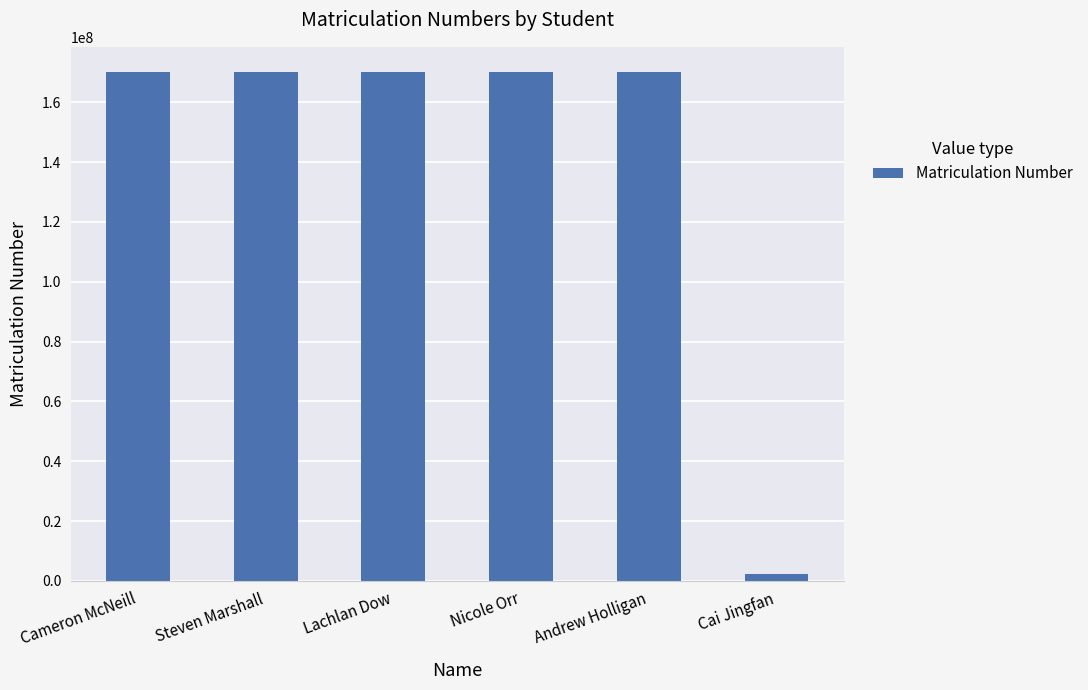

The value at Andrew Holligan is 170014201. True or false?

True